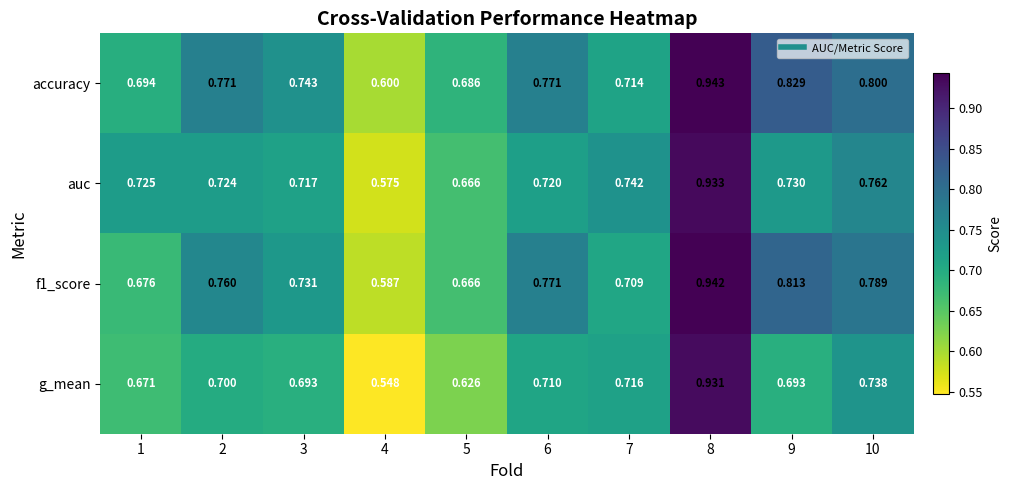

Is the value of accuracy at 6 greater than the value of auc at 4?

Yes